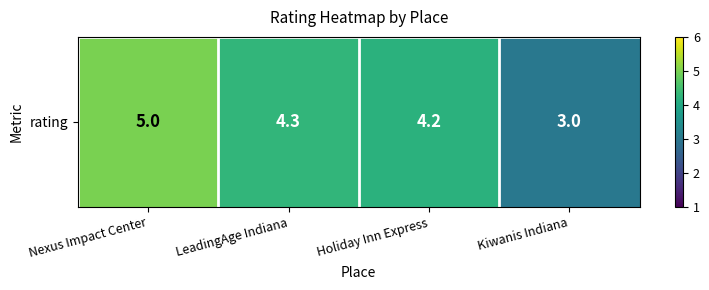

What is the approximate value at Kiwanis Indiana?

3.0